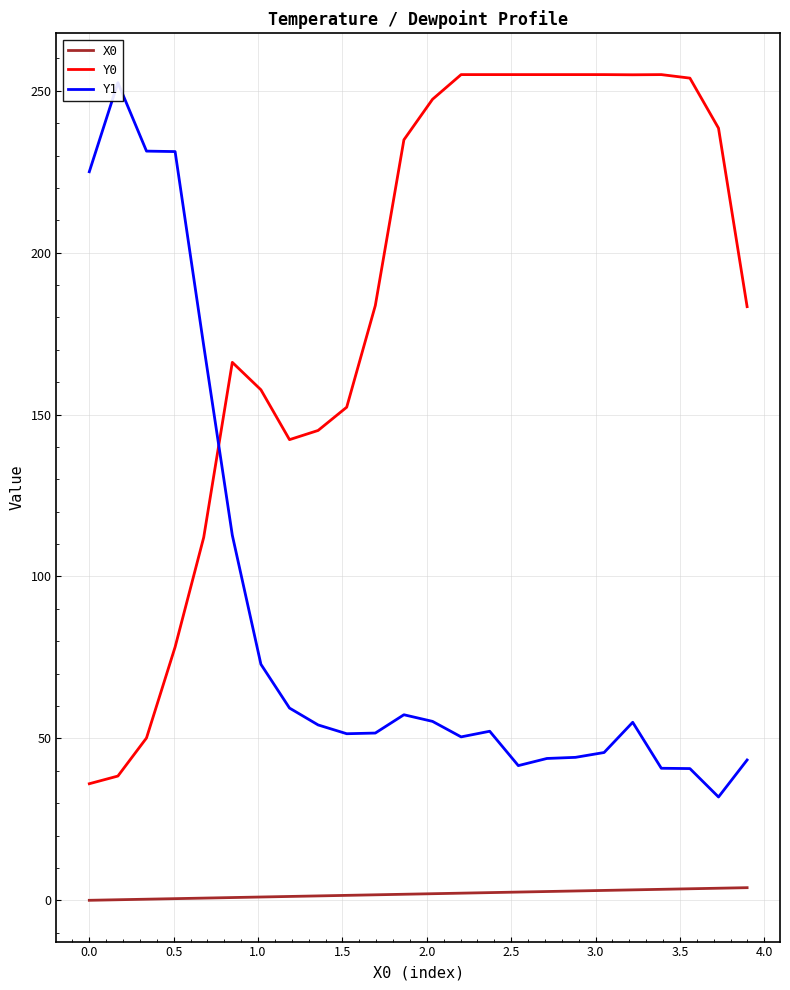

True or false: Y0 and X0 intersect in this chart.

False